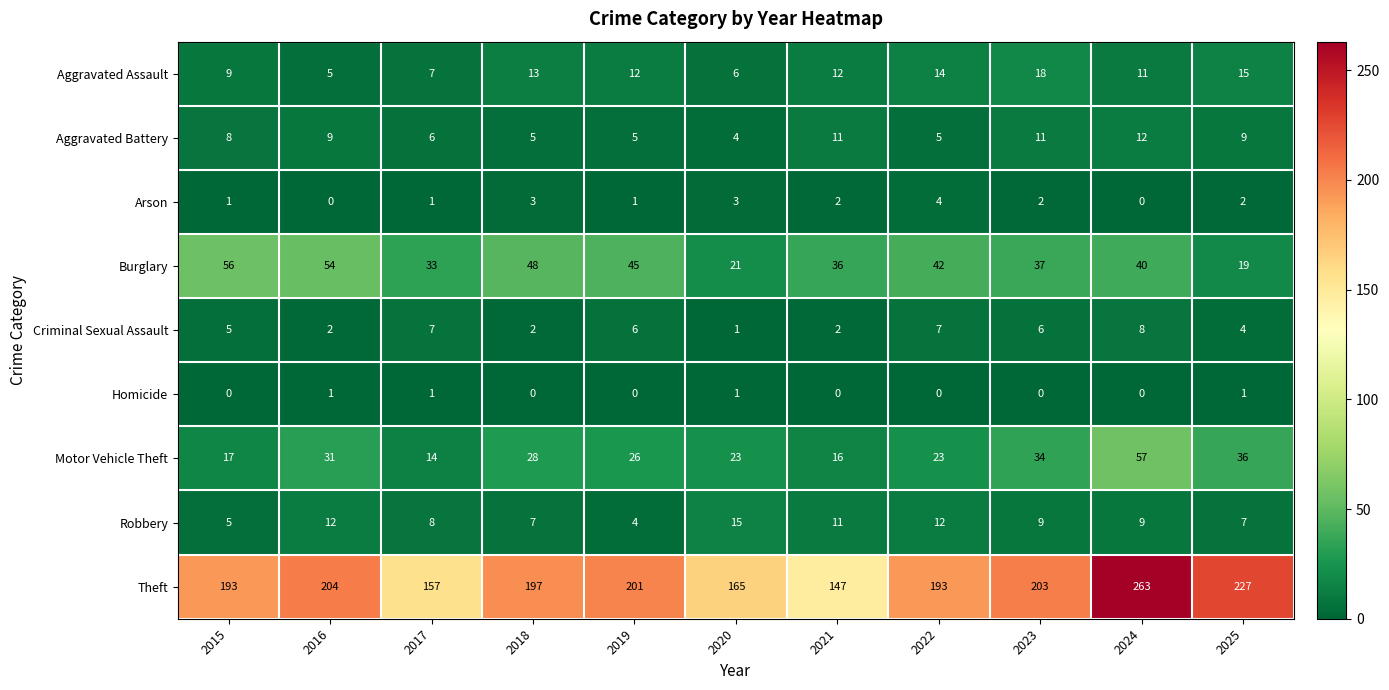

What is the average value of the Criminal Sexual Assault series?

5